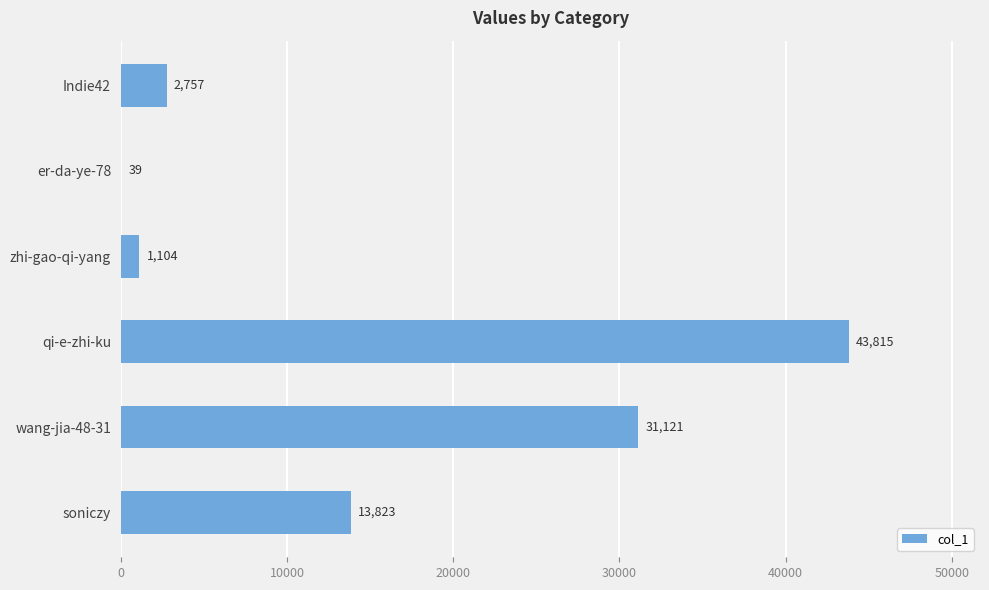

Which label corresponds to the largest value in the chart?

qi-e-zhi-ku